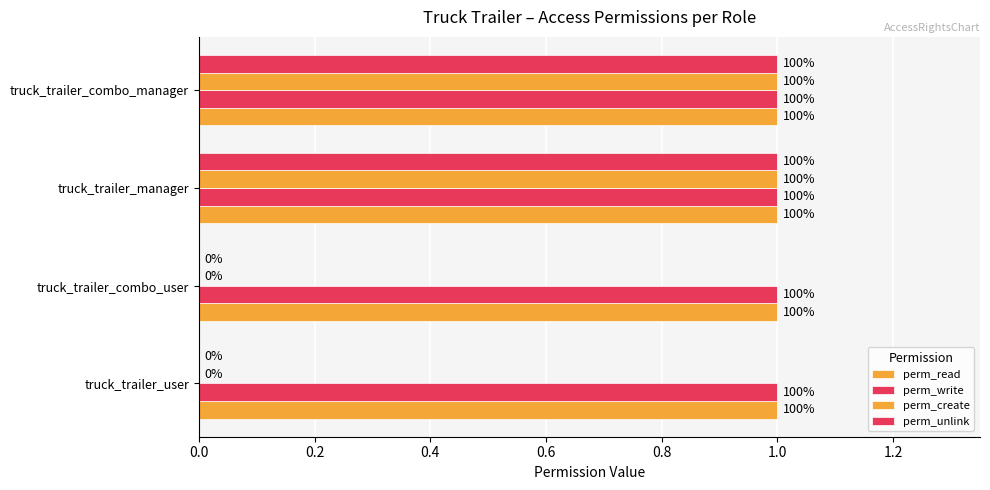

Which series has the widest spread of values?

perm_create